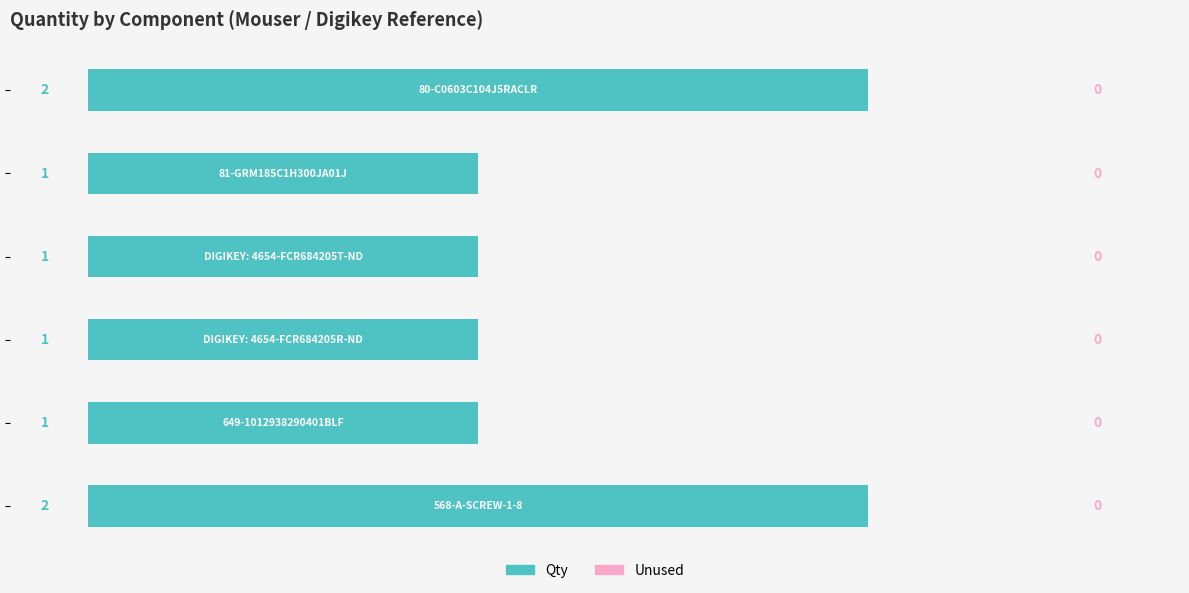

What is the value of the 1st bar from the top?

2